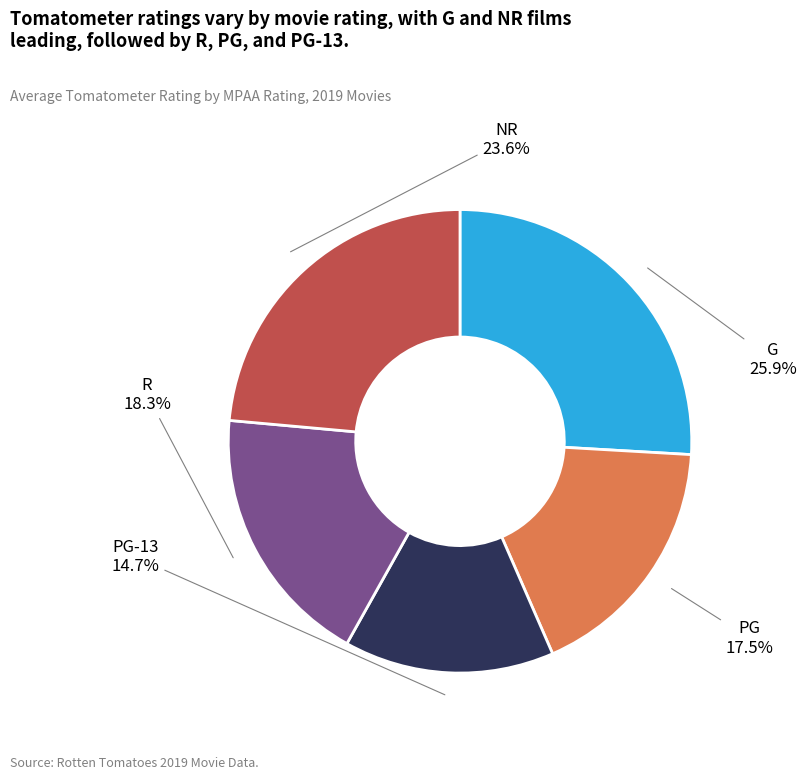

Is there any slice that represents more than half of the pie?

No